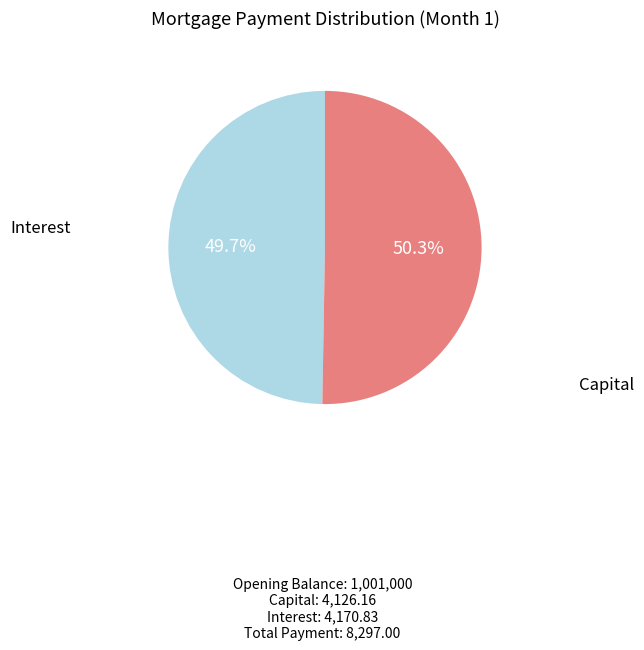

How many segments does this pie chart have?

2